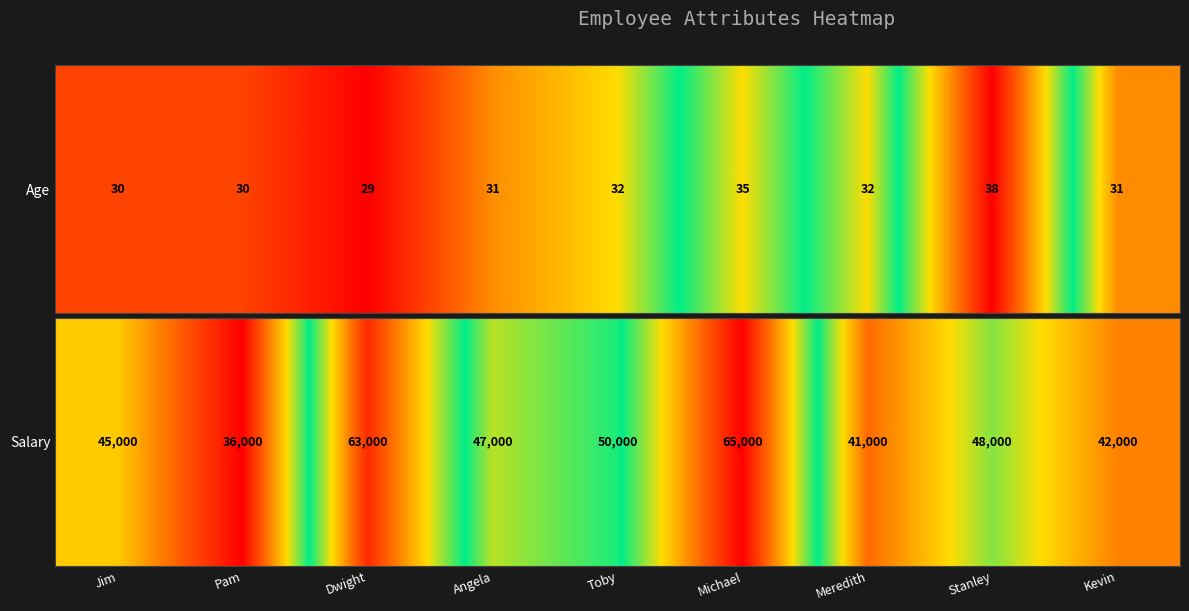

How many data points are less than 47000?

4